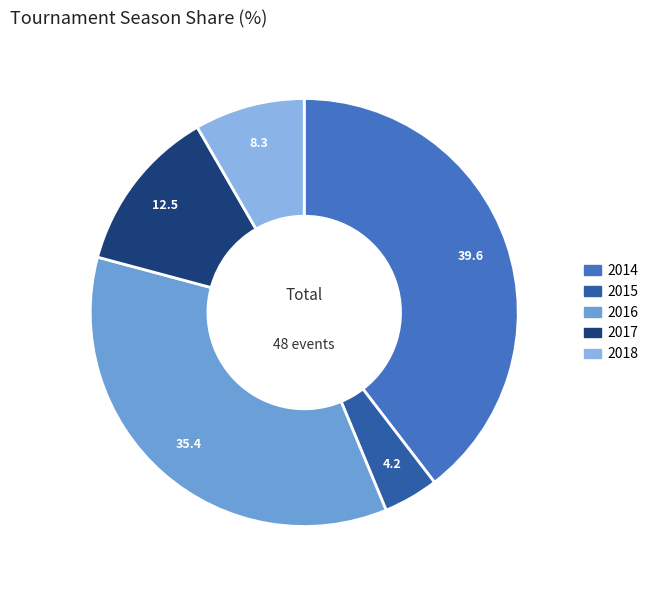

Between 2016 and 2015, which is larger?

2016